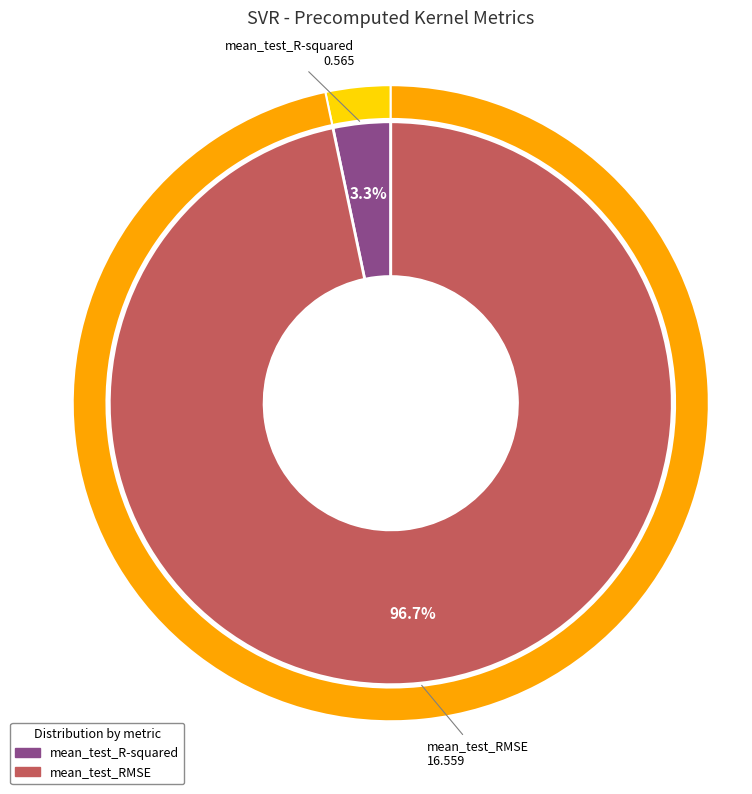

How many slices are in this pie chart?

2